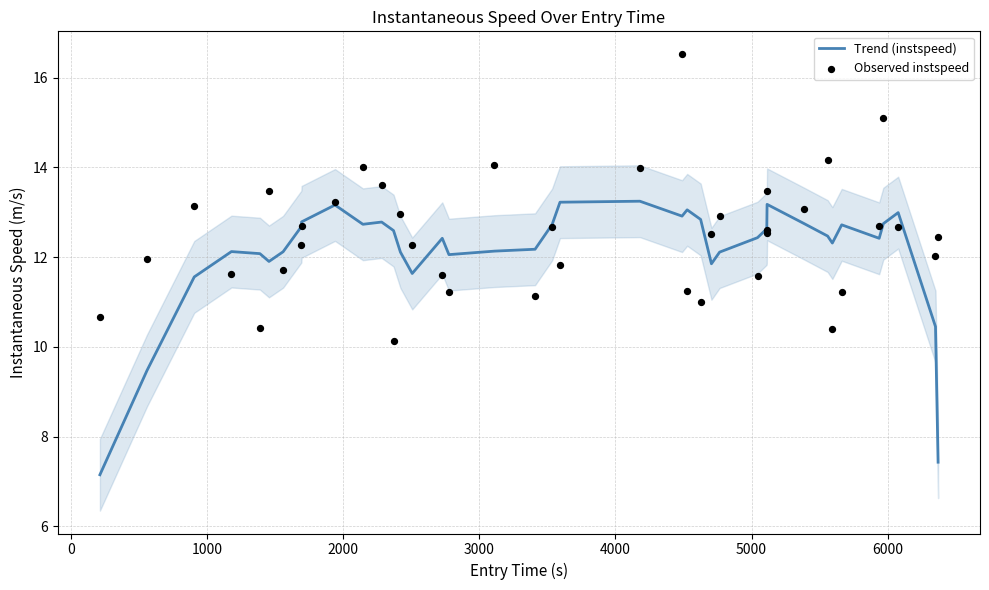

Which series reaches the maximum Y coordinate?

Observed instspeed